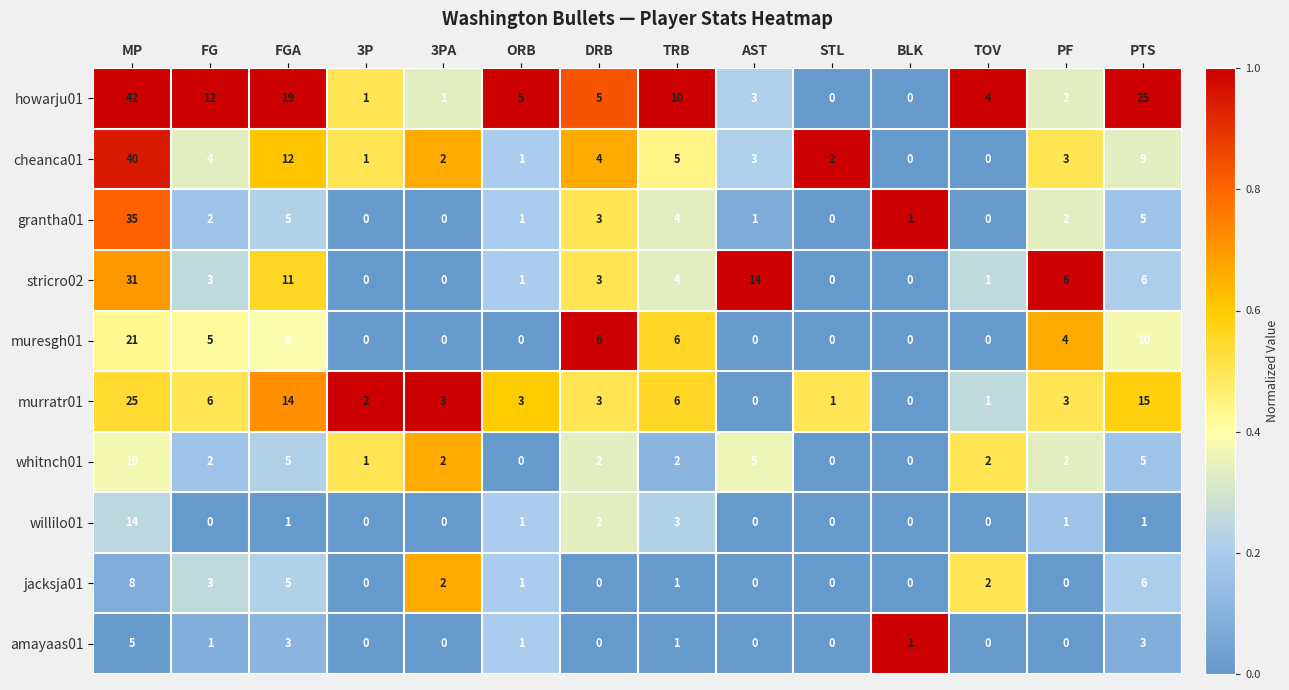

What is the average value of the whitnch01 series?

3